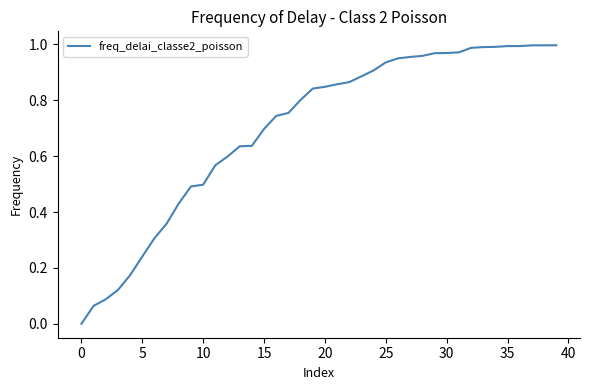

True or false: the data has more than 2 interior local peaks.

False